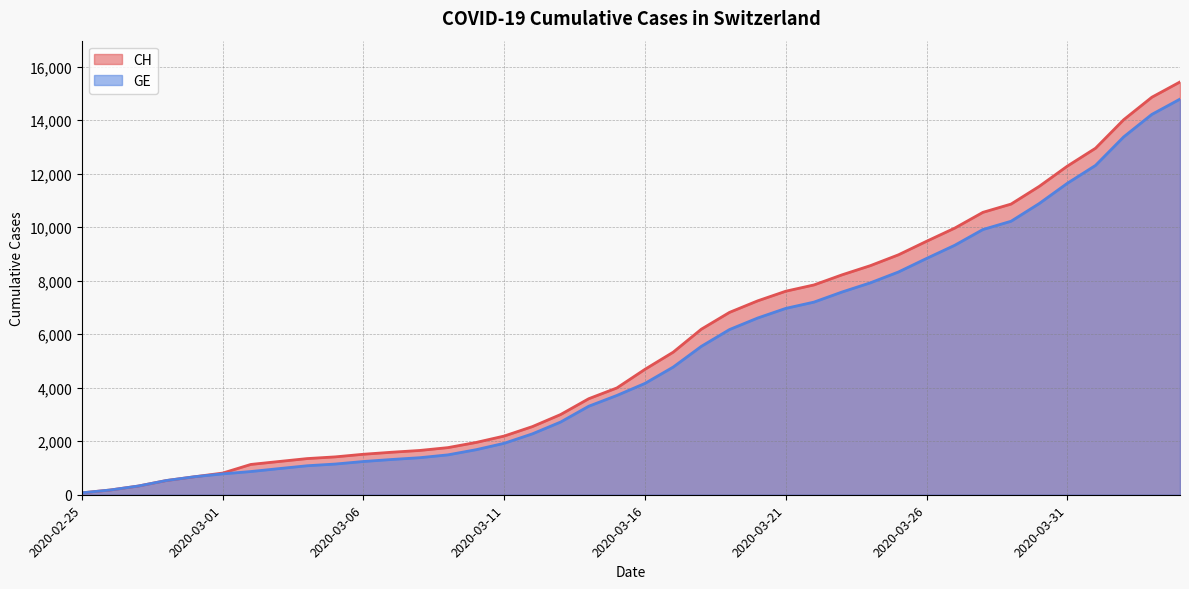

Reading right to left, what are all the values shown in this chart?

CH: 15433	14862	14021	12955	12287	11529	10867	10558	9969	9477	8970	8564	8223	7844	7610	7249	6818	6190	5330	4691	3993	3590	2998	2548	2195	1955	1762	1656	1589	1514	1416	1352	1243	1133	810	673	532	325	177	72
GE: 14791	14220	13379	12313	11645	10887	10225	9916	9327	8835	8328	7922	7581	7202	6968	6607	6176	5548	4773	4164	3712	3309	2717	2277	1924	1684	1491	1385	1318	1243	1148	1084	977	868	780	673	532	325	177	72